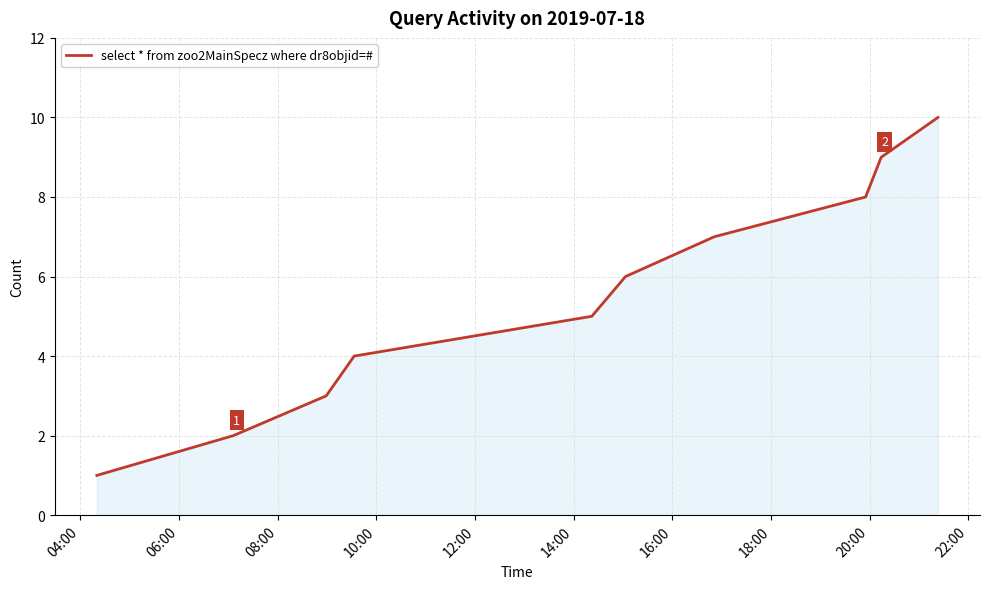

What is the difference between the maximum and minimum values?

9